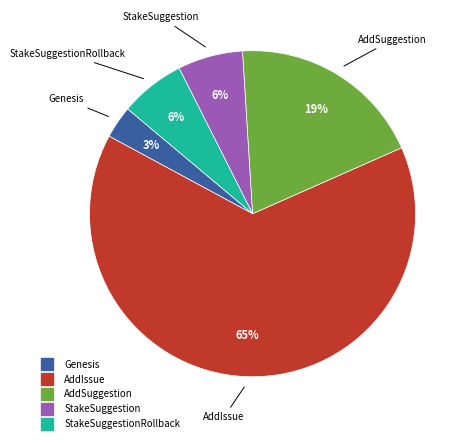

Does any single category account for the majority?

Yes